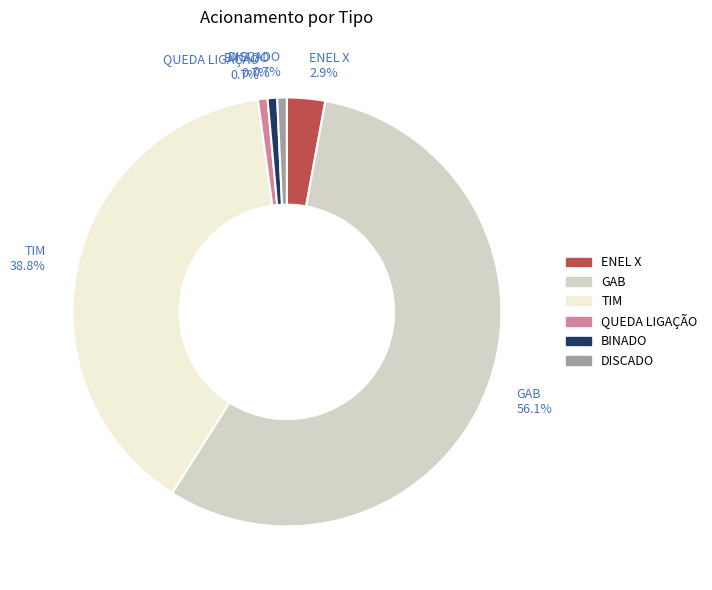

To the nearest percent, what is the combined percentage of ENEL X and BINADO?

4%